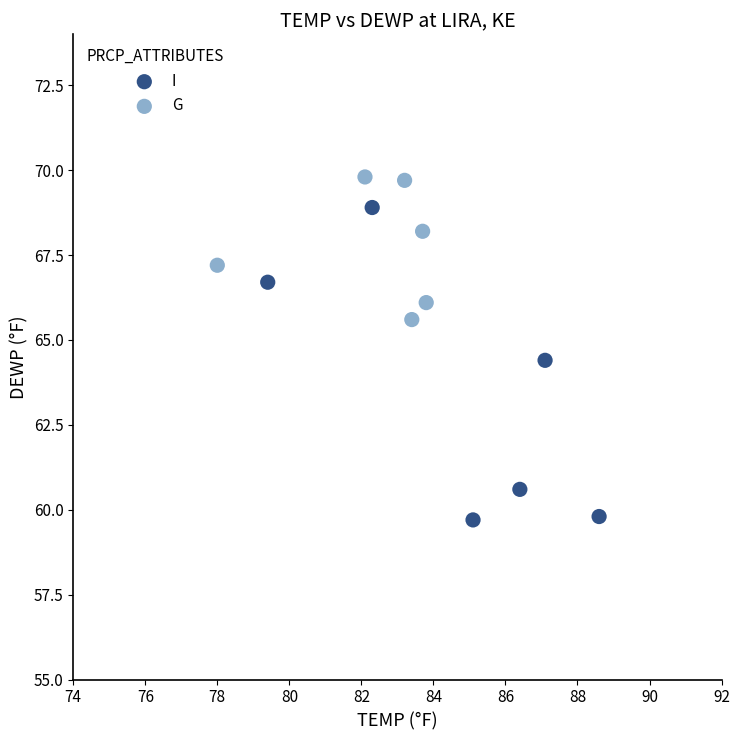

Which series has the largest Y range (max minus min)?

I